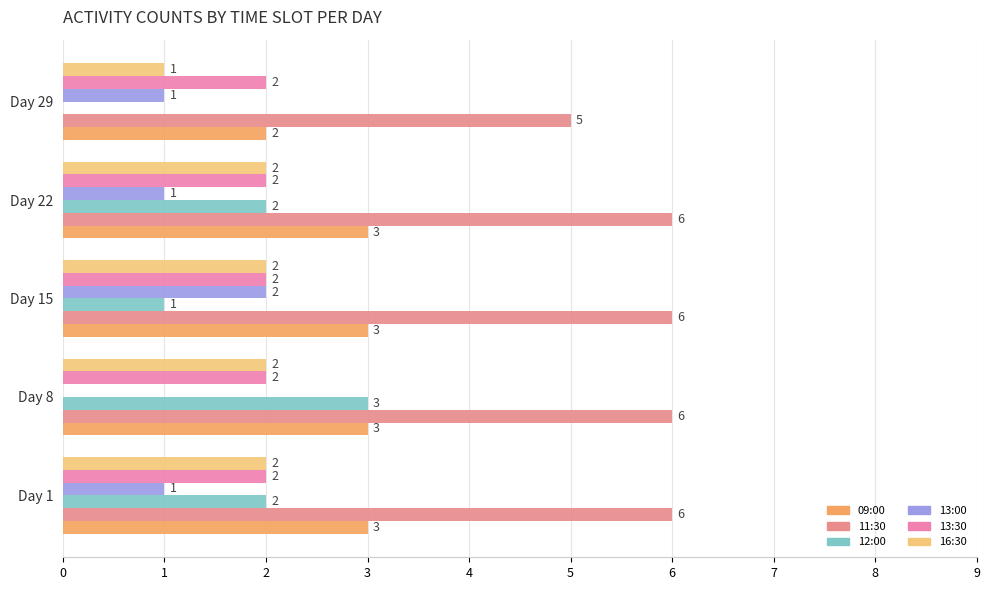

What is the sum of all 16:30 values?

9